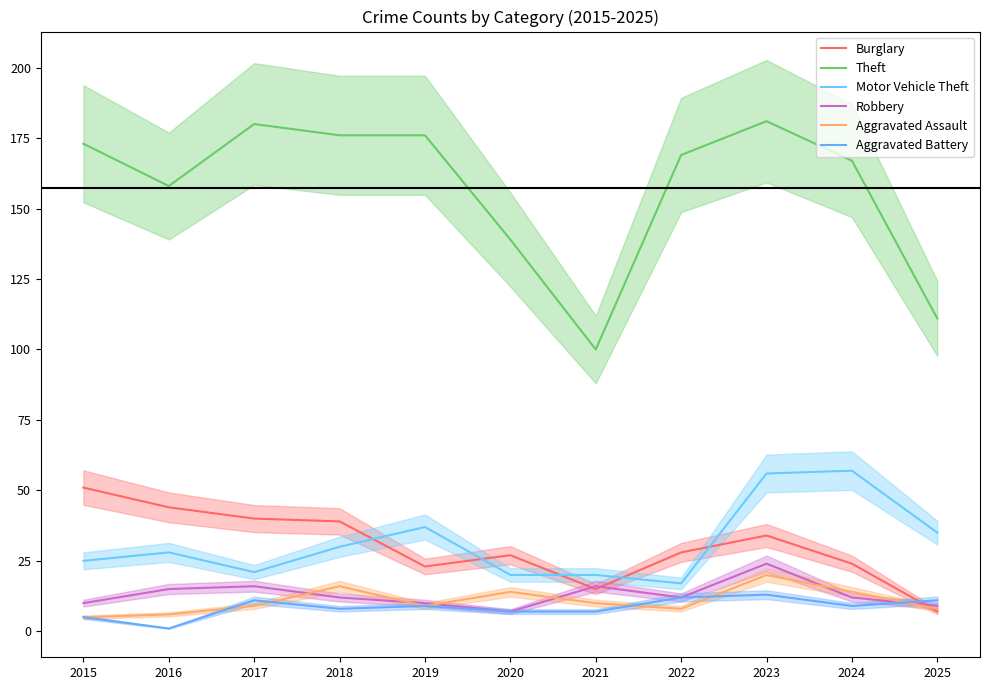

At which label is Aggravated Battery closest to 7?

2020